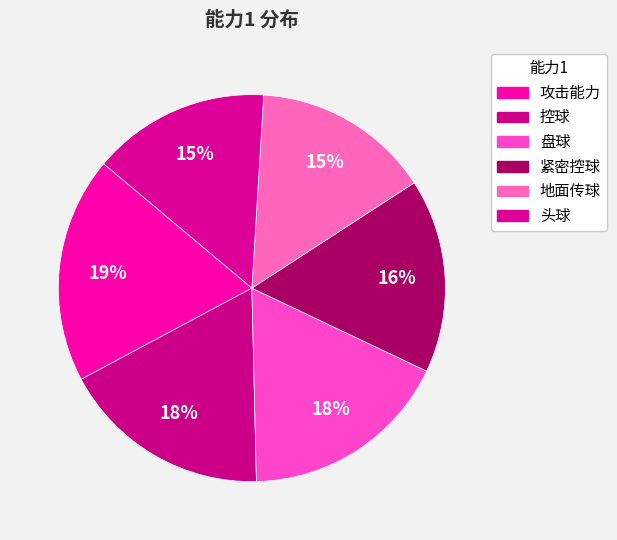

How much of the chart is everything except 盘球?

82.4%